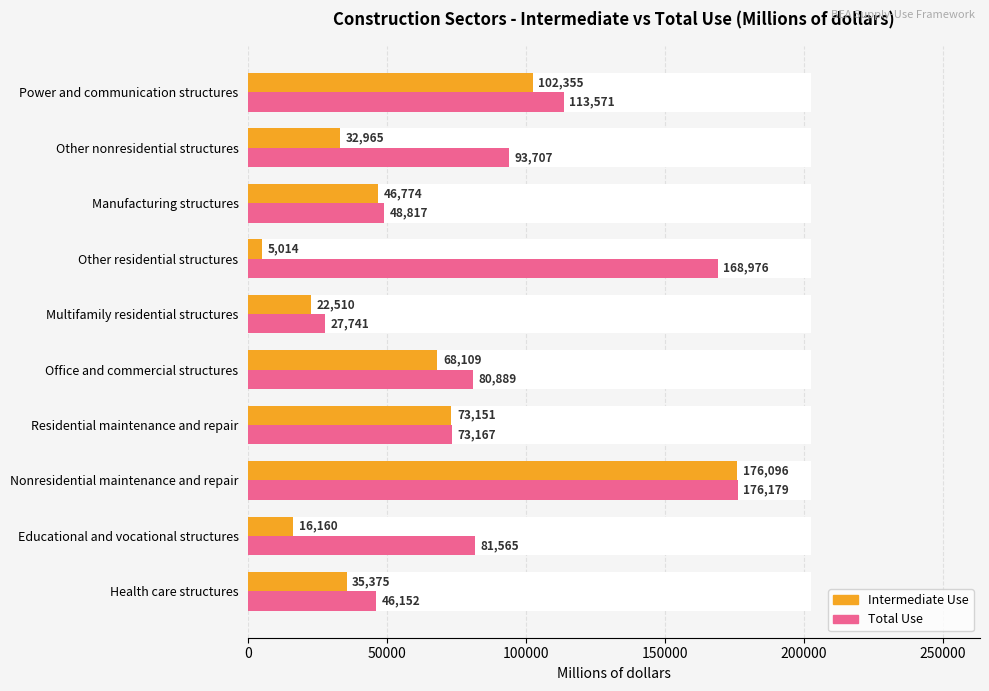

Reading left to right, extract all data points from this chart.

Intermediate Use: 35375	16160	176096	73151	68109	22510	5014	46774	32965	102355
Total Use: 46152	81565	176179	73167	80889	27741	168976	48817	93707	113571